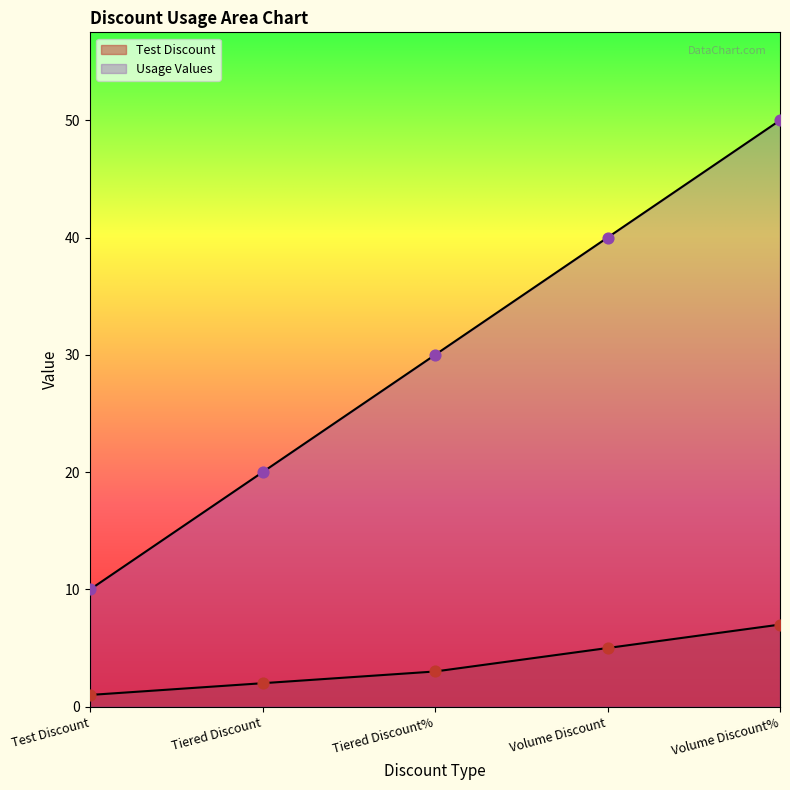

At how many categories does at least one series exceed 36?

2